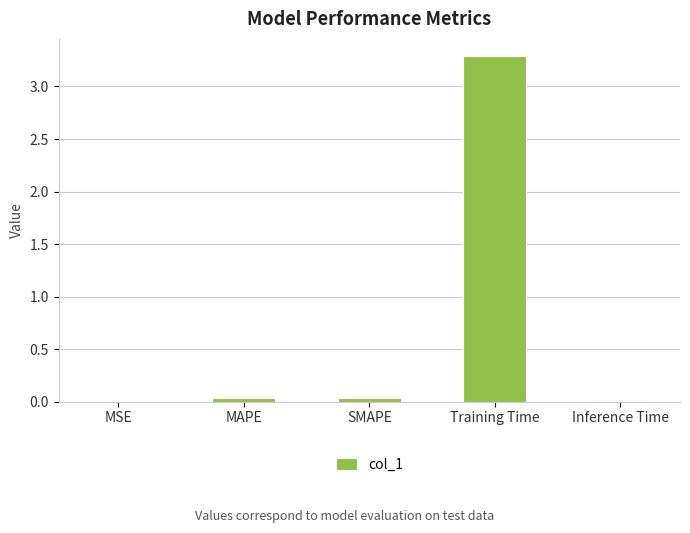

What is the sum of all values?

3.4